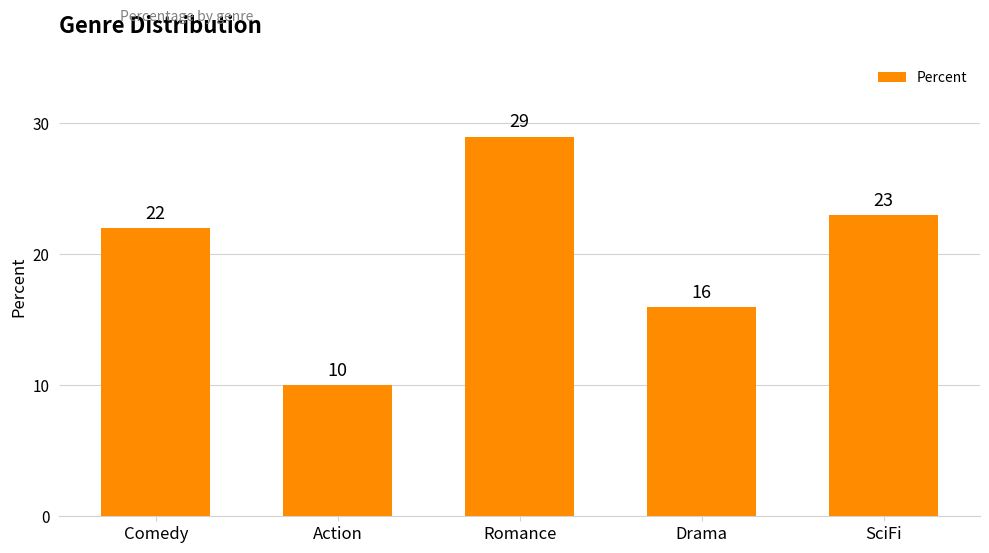

Reading right to left, list all the values displayed in this chart.

SciFi=23	Drama=16	Romance=29	Action=10	Comedy=22